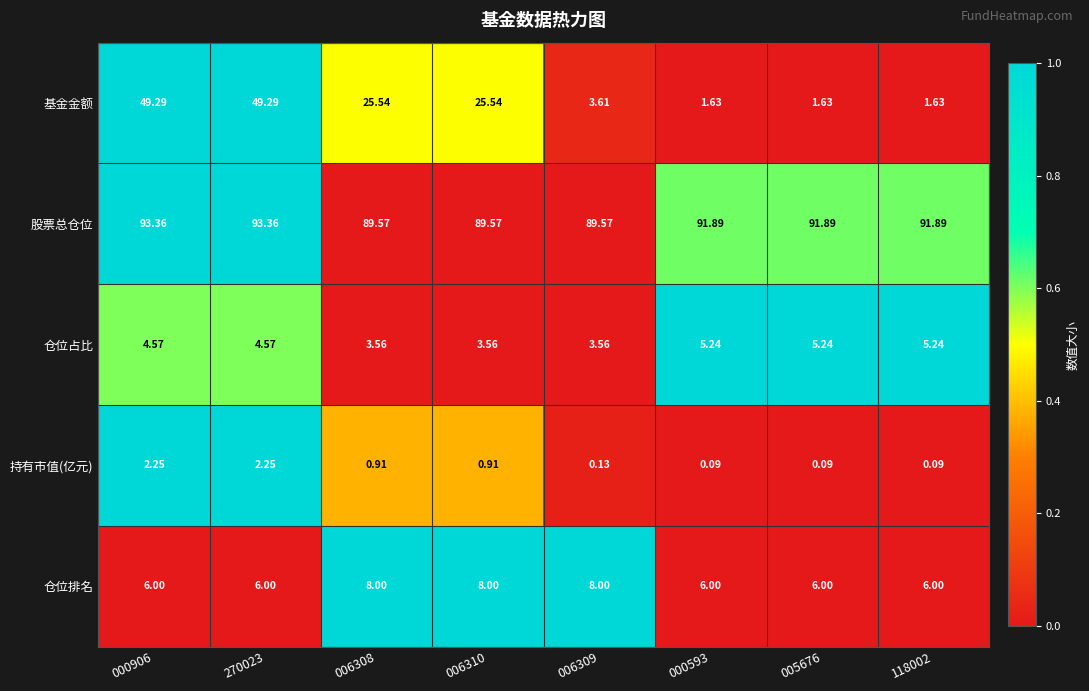

Which series changed the most between 270023 and 000593?

基金金额